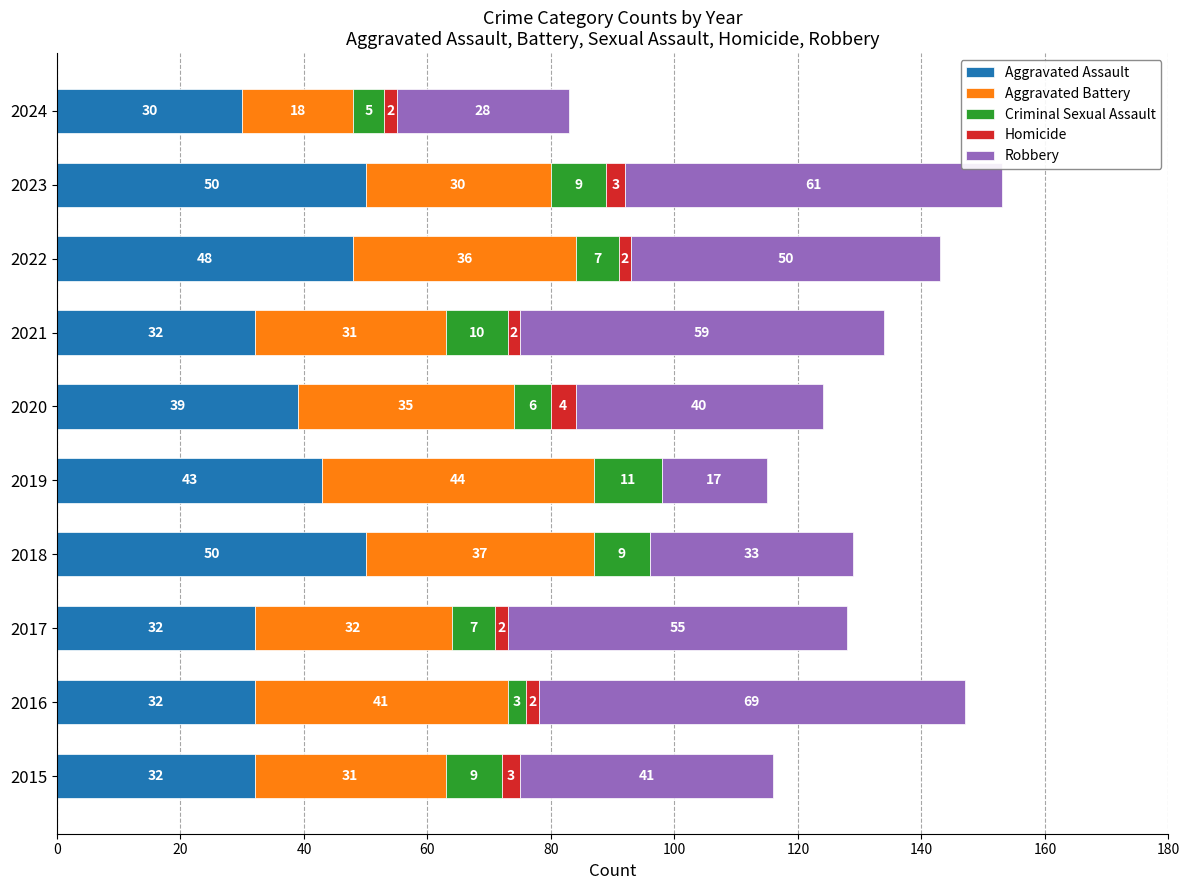

At which label is Aggravated Assault closest to 40?

2020